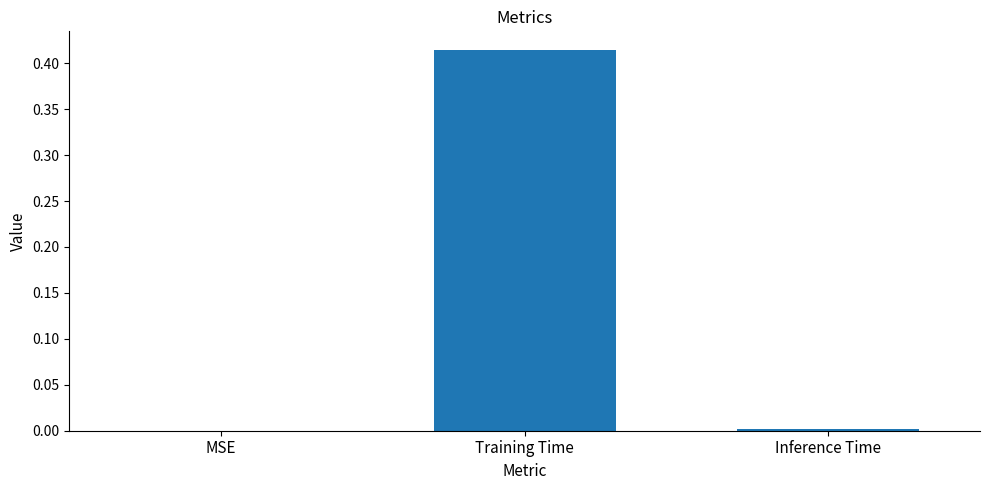

Between Training Time and Inference Time, which is larger?

Training Time